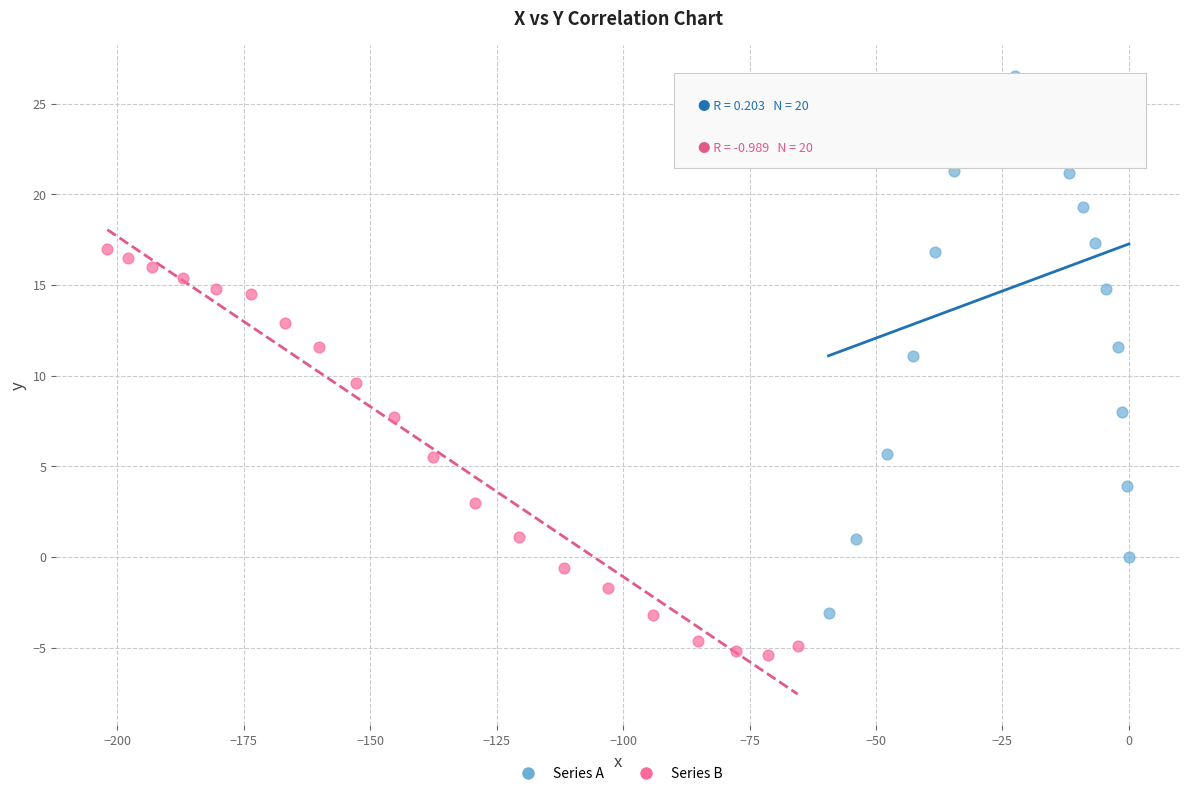

Which series has the largest Y range (max minus min)?

Series A